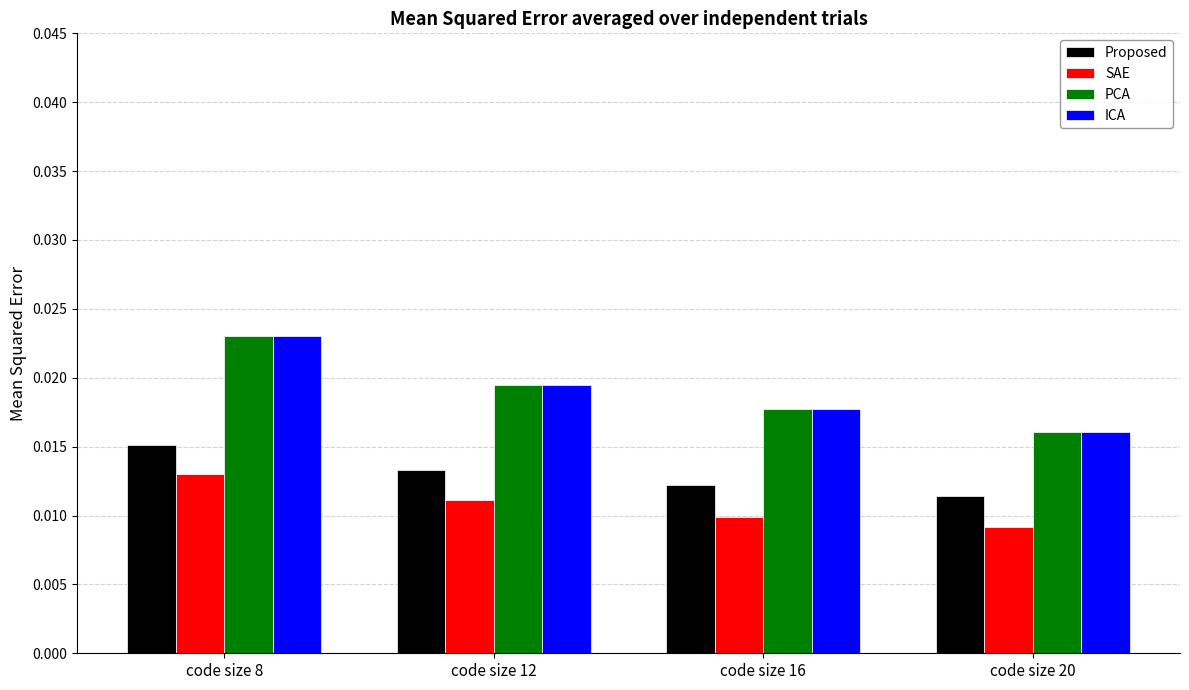

Is the value of PCA at code size 8 greater than the value of ICA at code size 12?

Yes